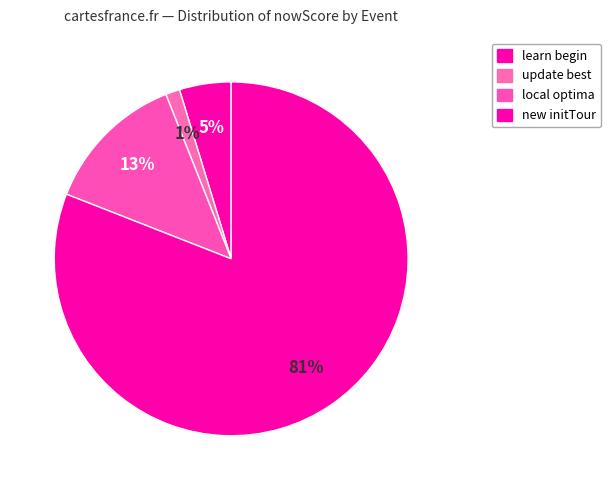

How many slices are in this pie chart?

4